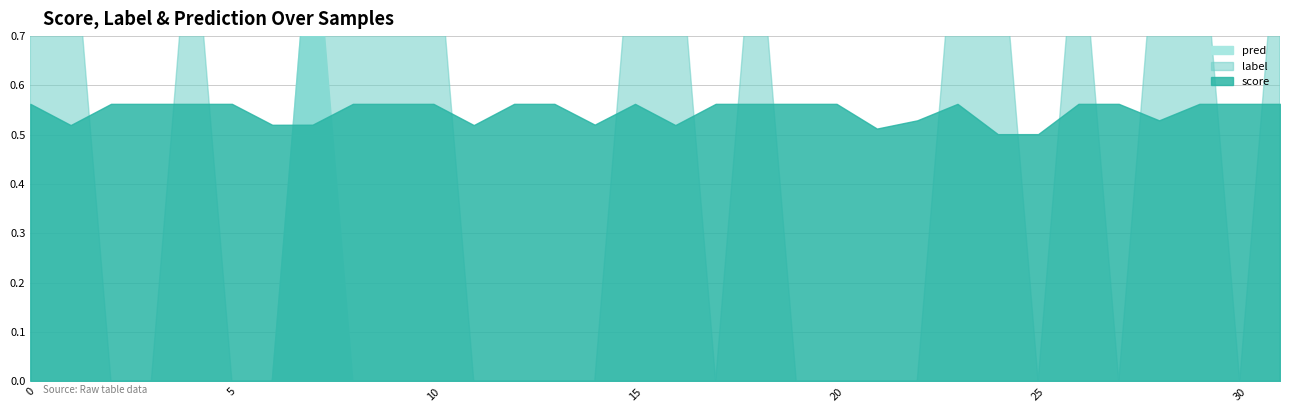

How many interior local peaks does the label series have?

3